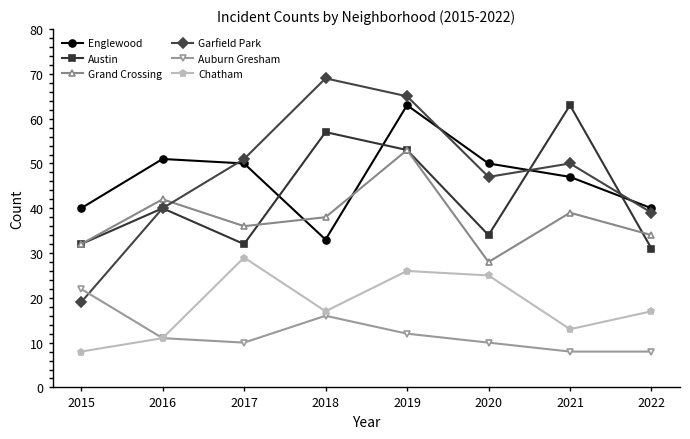

Is it true that Garfield Park equals 65 at 2019?

True